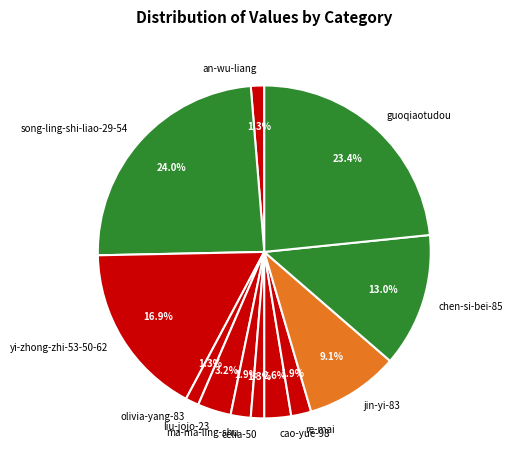

To the nearest percent, what is the average slice percentage?

8%